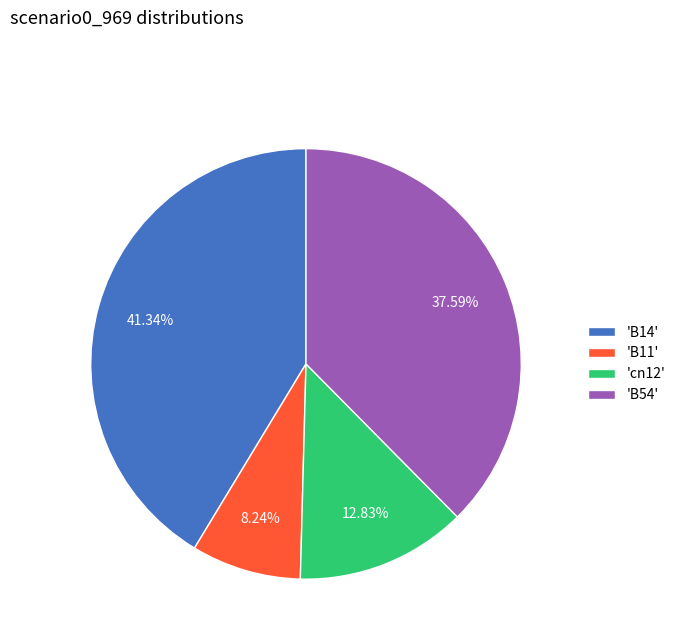

Between 'B54' and 'cn12', which is larger?

'B54'